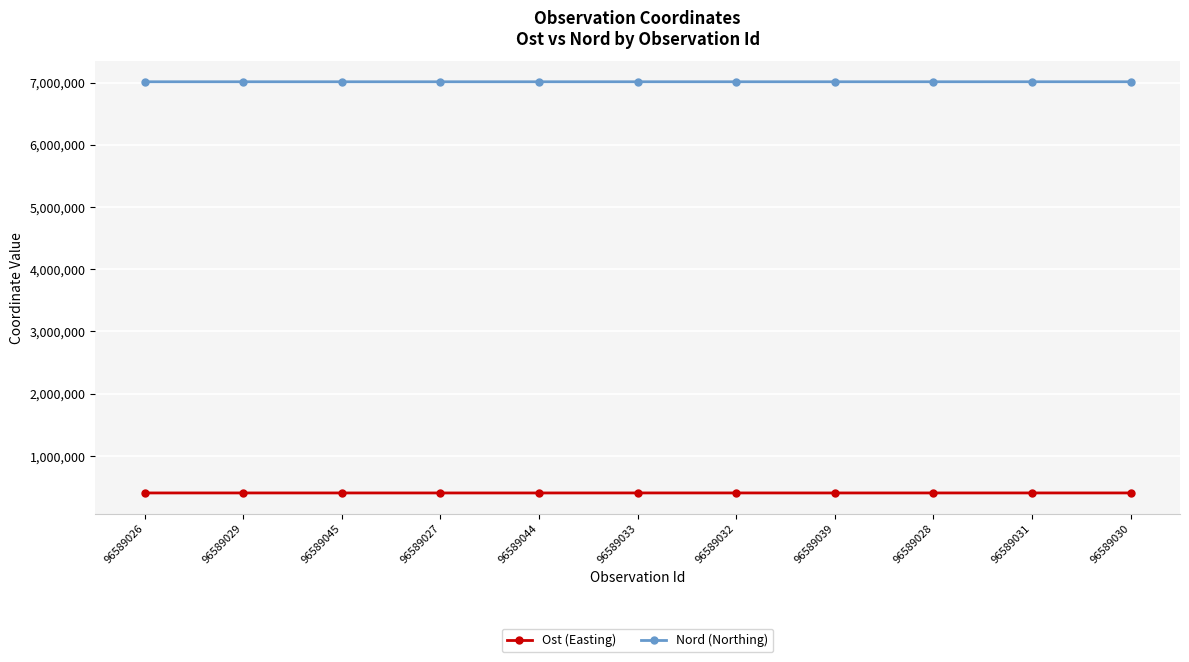

What is the difference between the maximum and minimum values in the Ost (Easting) series?

338.4